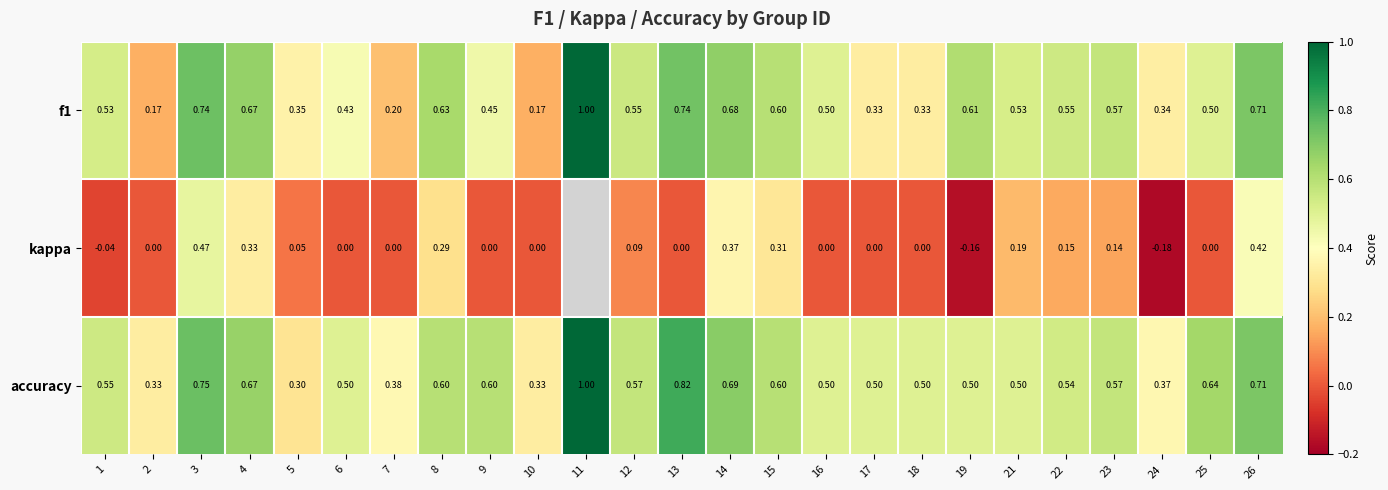

Is it true that accuracy equals 0.5 at 18?

True